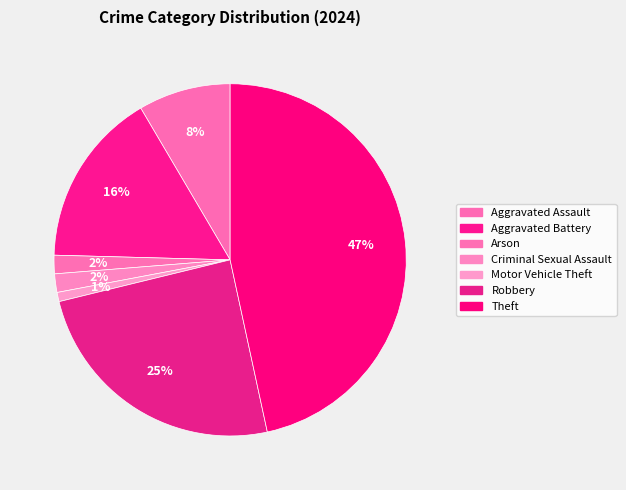

Count the number of slices in the pie.

7